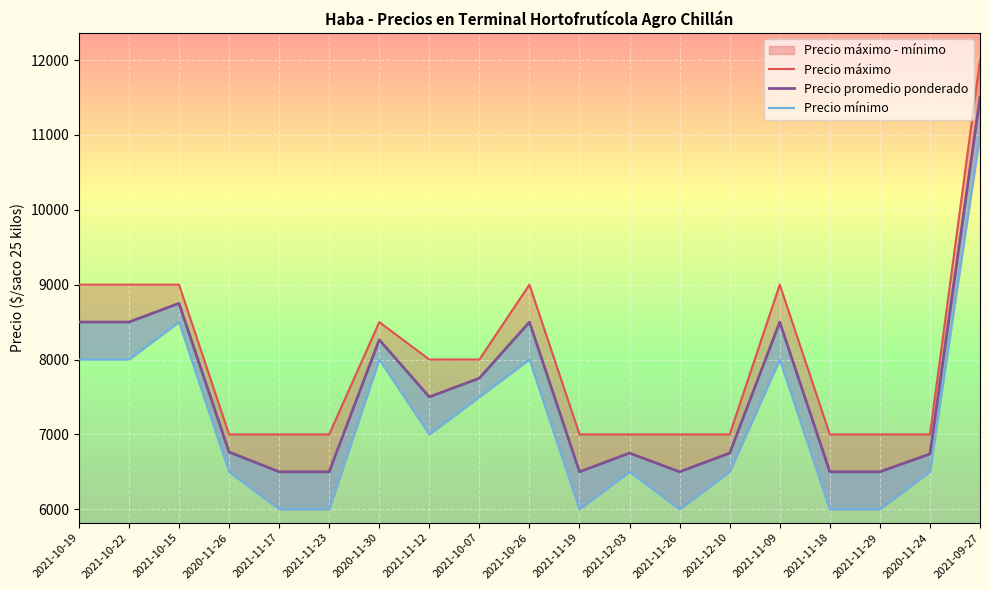

Reading right to left, extract all data points from this chart.

Precio máximo: 2021-09-27=12000	2020-11-24=7000	2021-11-29=7000	2021-11-18=7000	2021-11-09=9000	2021-12-10=7000	2021-11-26=7000	2021-12-03=7000	2021-11-19=7000	2021-10-26=9000	2021-10-07=8000	2021-11-12=8000	2020-11-30=8500	2021-11-23=7000	2021-11-17=7000	2020-11-26=7000	2021-10-15=9000	2021-10-22=9000	2021-10-19=9000
Precio promedio ponderado: 2021-09-27=11500	2020-11-24=6738	2021-11-29=6500	2021-11-18=6500	2021-11-09=8500	2021-12-10=6750	2021-11-26=6500	2021-12-03=6750	2021-11-19=6500	2021-10-26=8500	2021-10-07=7750	2021-11-12=7500	2020-11-30=8263	2021-11-23=6500	2021-11-17=6500	2020-11-26=6764	2021-10-15=8750	2021-10-22=8500	2021-10-19=8500
Precio mínimo: 2021-09-27=11000	2020-11-24=6500	2021-11-29=6000	2021-11-18=6000	2021-11-09=8000	2021-12-10=6500	2021-11-26=6000	2021-12-03=6500	2021-11-19=6000	2021-10-26=8000	2021-10-07=7500	2021-11-12=7000	2020-11-30=8000	2021-11-23=6000	2021-11-17=6000	2020-11-26=6500	2021-10-15=8500	2021-10-22=8000	2021-10-19=8000